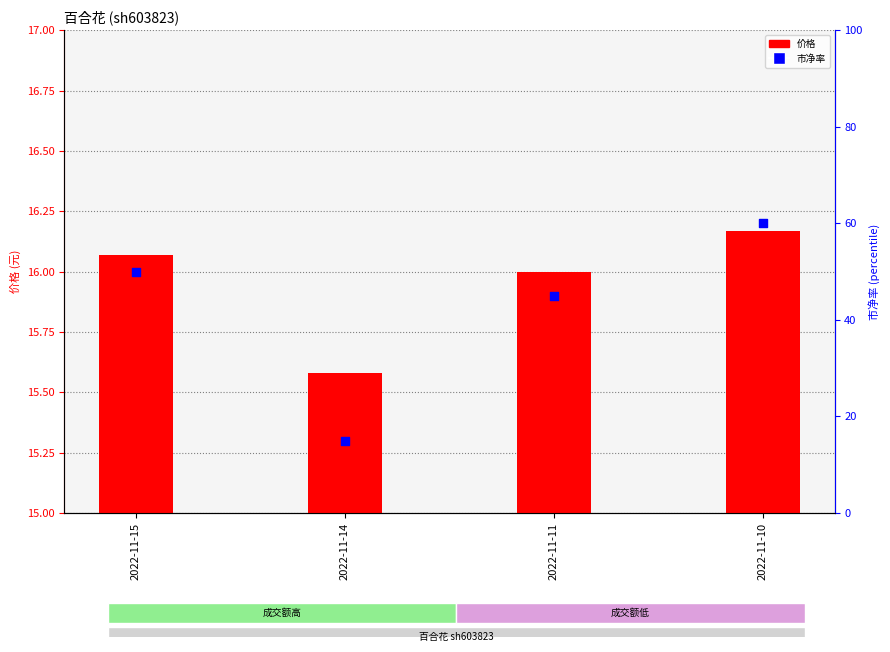

What are all the series names shown in the legend?

价格, 市净率 (percentile rank)